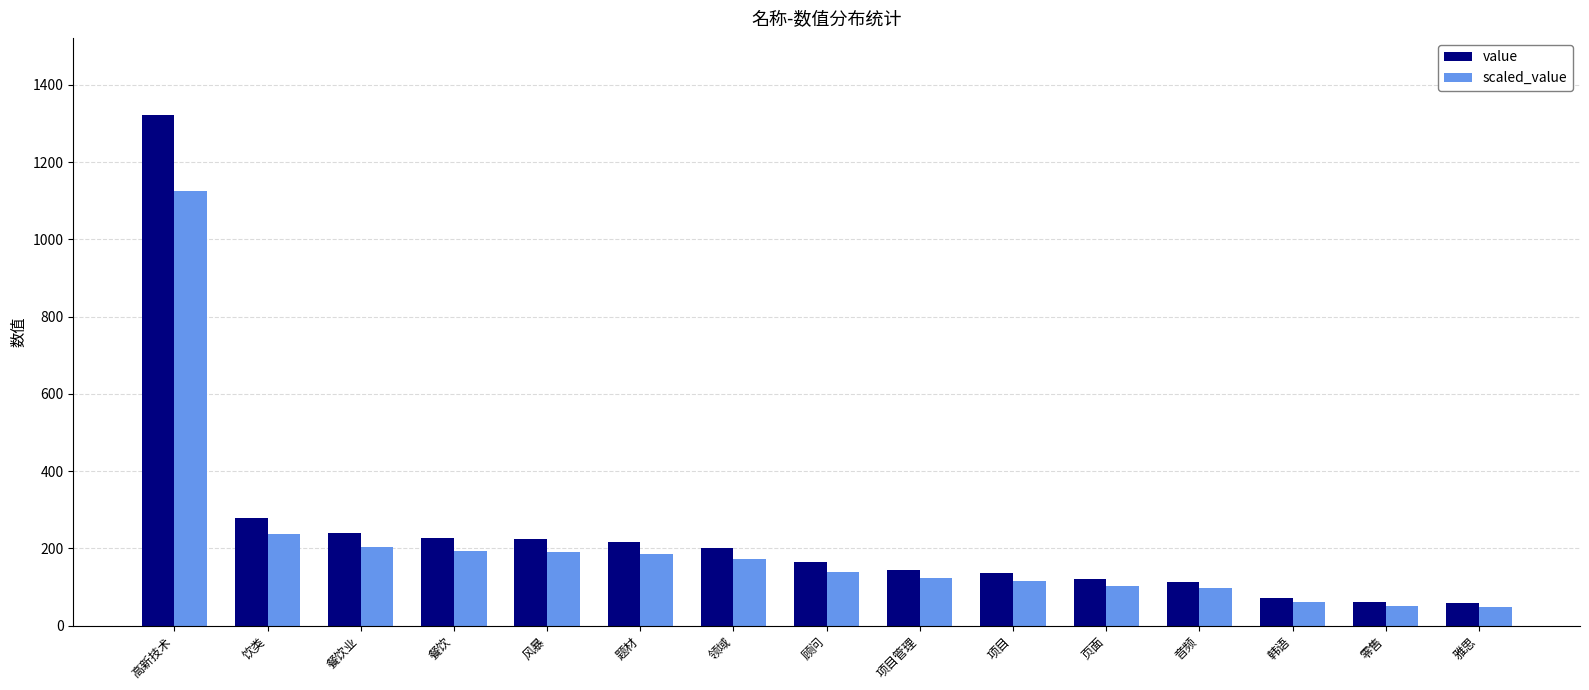

How many categories are shown in the chart?

15